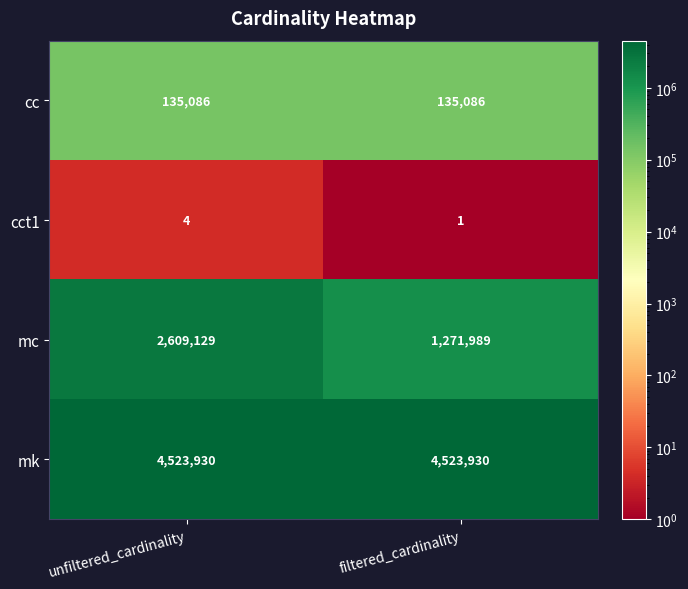

What is the difference between the highest and lowest values at filtered_cardinality?

4523929